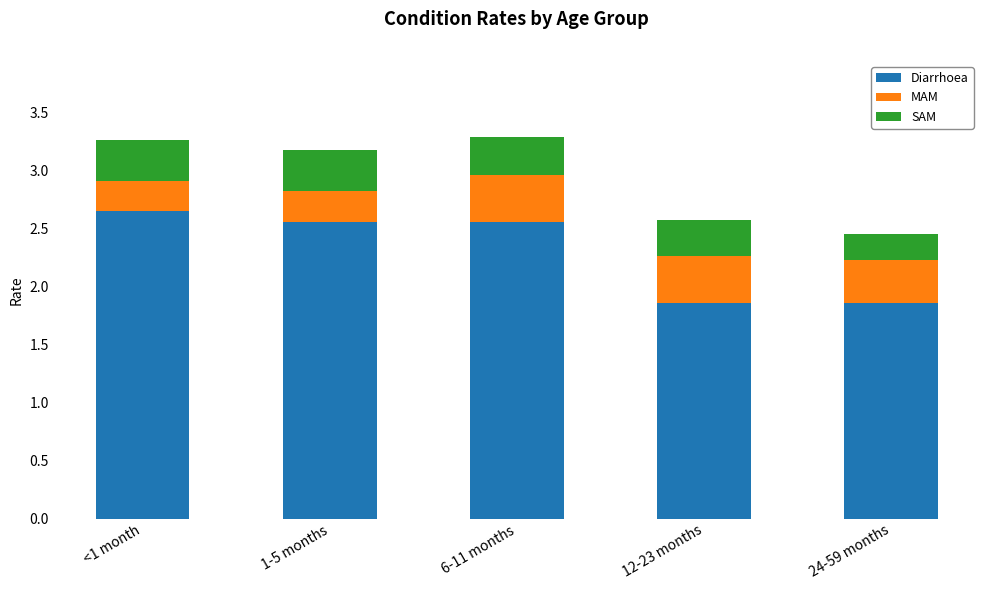

What is the total value across all series at <1 month?

3.3